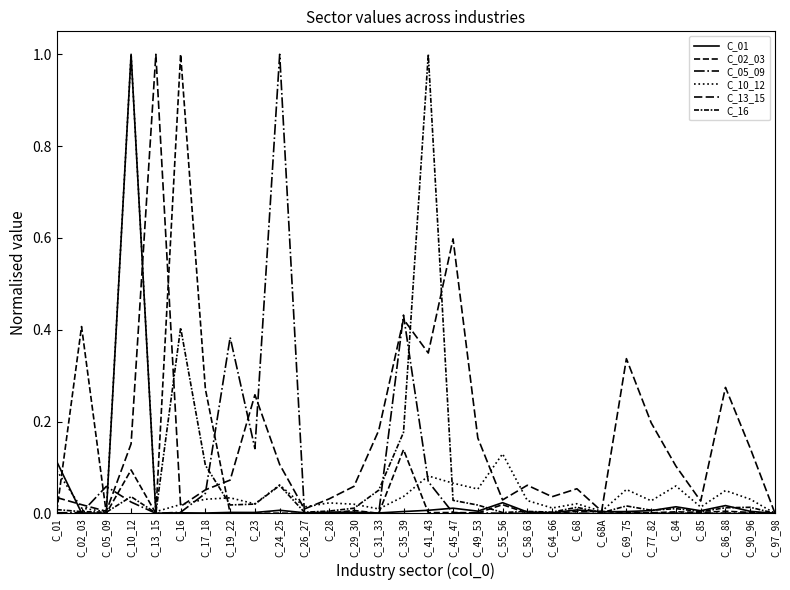

Reading left to right, extract all data points from this chart.

C_01: 0.1	0.0	0.0	1.0	0.0	0.0	0.0	0.0	0.0	0.0	0.0	0.0	0.0	0.0	0.0	0.0	0.0	0.0	0.0	0.0	0.0	0.0	0.0	0.0	0.0	0.0	0.0	0.0	0.0	0.0
C_02_03: 0.0	0.4	0.0	0.1	0.0	1.0	0.3	0.0	0.0	0.0	0.0	0.0	0.0	0.0	0.1	0.0	0.0	0.0	0.0	0.0	0.0	0.0	0.0	0.0	0.0	0.0	0.0	0.0	0.0	0.0
C_05_09: 0.0	0.0	0.1	0.0	0.0	0.0	0.0	0.4	0.1	1.0	0.0	0.0	0.0	0.0	0.4	0.1	0.0	0.0	0.0	0.0	0.0	0.0	0.0	0.0	0.0	0.0	0.0	0.0	0.0	0.0
C_10_12: 0.1	0.0	0.0	1.0	0.0	0.0	0.0	0.0	0.0	0.1	0.0	0.0	0.0	0.0	0.0	0.1	0.1	0.1	0.1	0.0	0.0	0.0	0.0	0.1	0.0	0.1	0.0	0.0	0.0	0.0
C_13_15: 0.0	0.0	0.0	0.2	1.0	0.0	0.1	0.1	0.3	0.1	0.0	0.0	0.1	0.2	0.4	0.3	0.6	0.2	0.0	0.1	0.0	0.1	0.0	0.3	0.2	0.1	0.0	0.3	0.1	0.0
C_16: 0.0	0.0	0.0	0.0	0.0	0.4	0.1	0.0	0.0	0.1	0.0	0.0	0.0	0.1	0.2	1.0	0.0	0.0	0.0	0.0	0.0	0.0	0.0	0.0	0.0	0.0	0.0	0.0	0.0	0.0